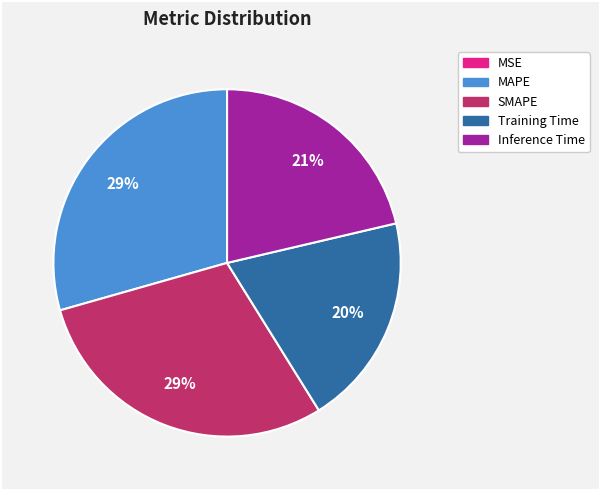

Is the sum of Training Time and Inference Time greater than half?

No